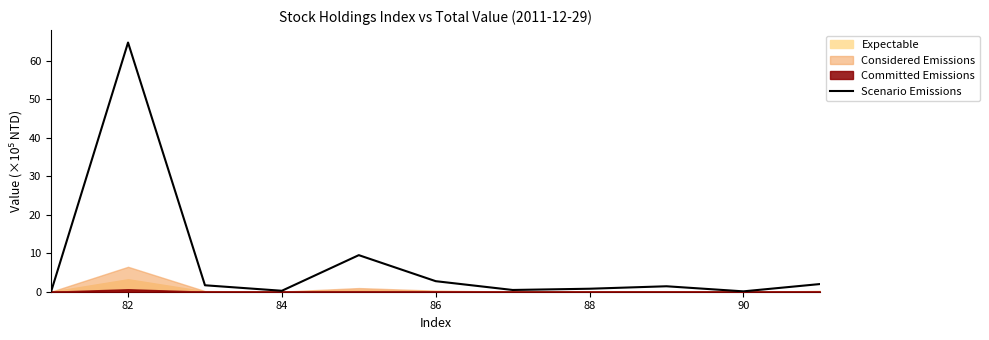

What is the value of the 11th point from the left?

2.0